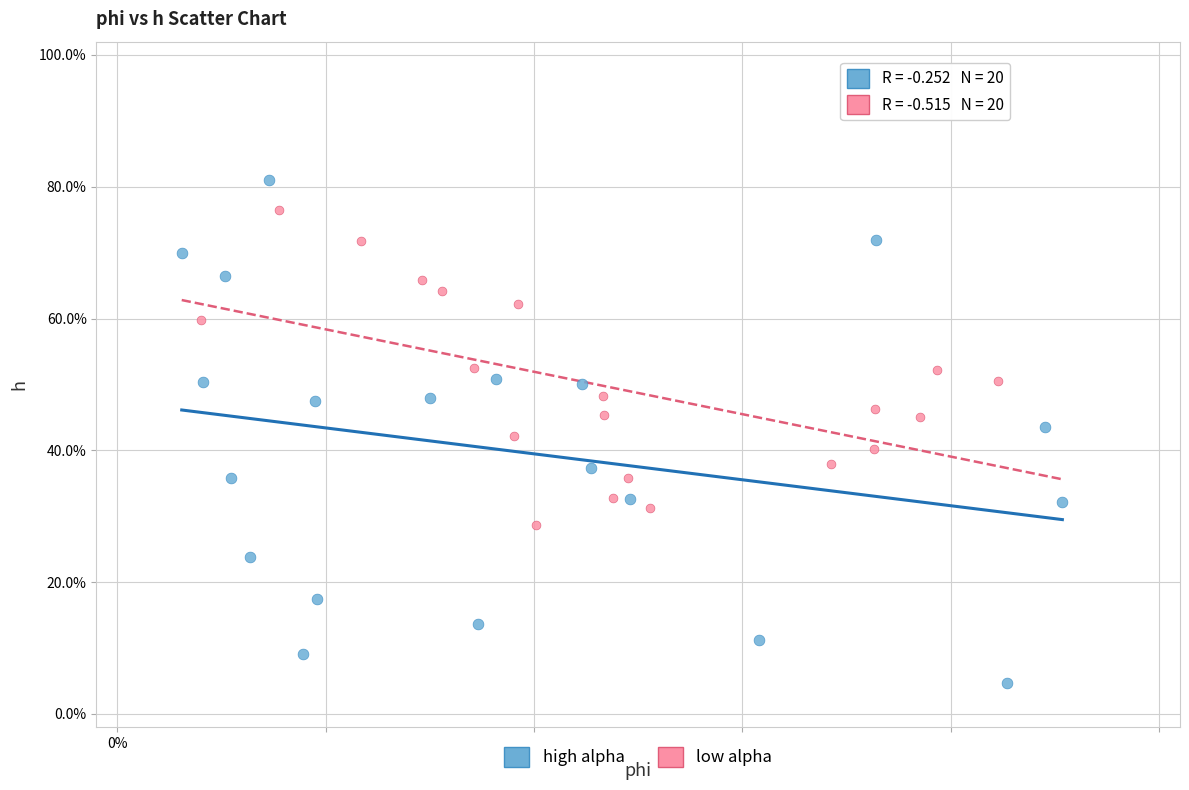

Which series reaches the maximum Y coordinate?

high alpha